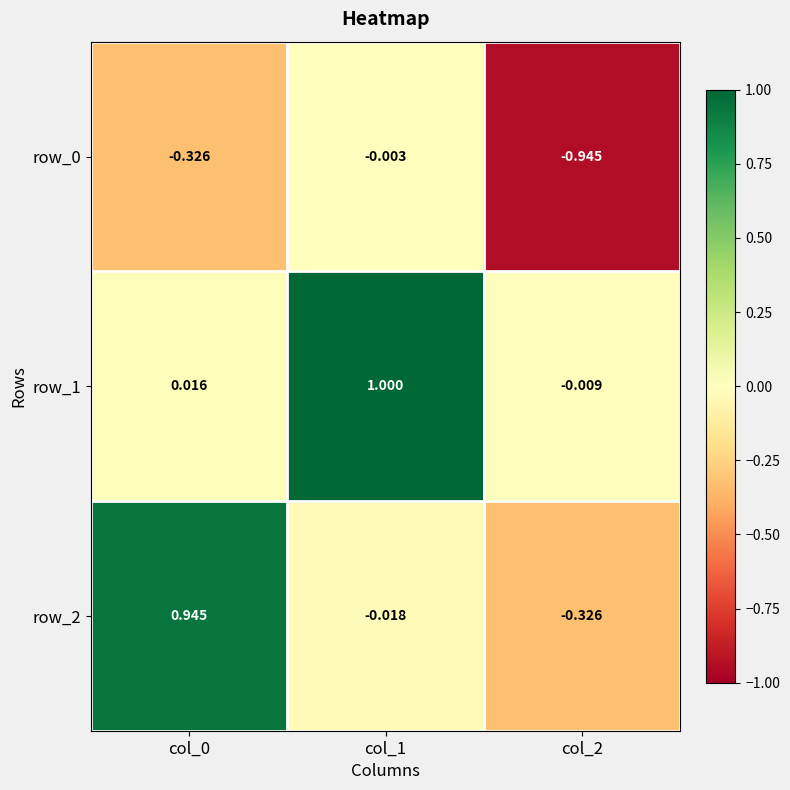

Which series changed the most between col_0 and col_1?

row_1